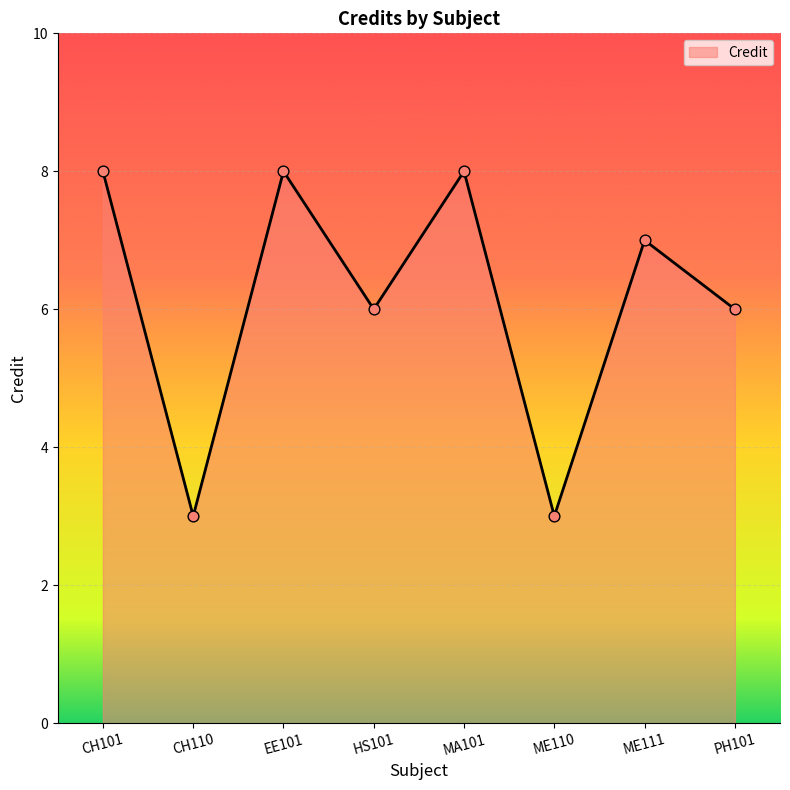

What is the ratio of the value at HS101 to the value at ME110?

2.0